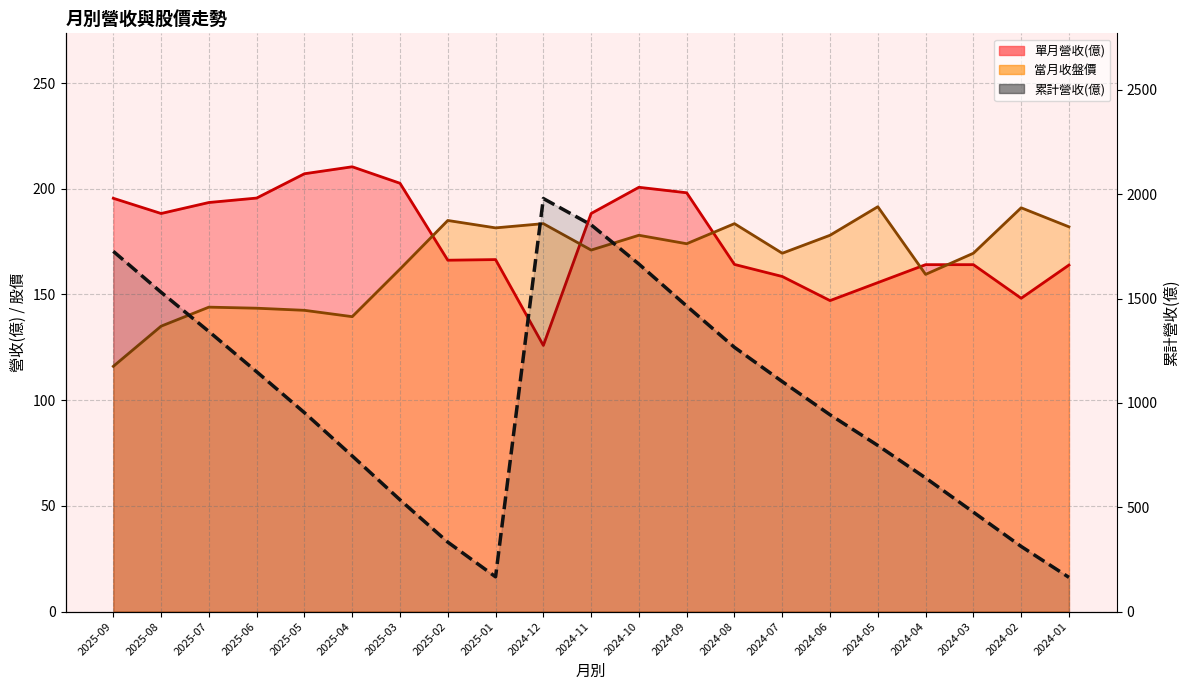

Where does the data first go above 953?

2025-09